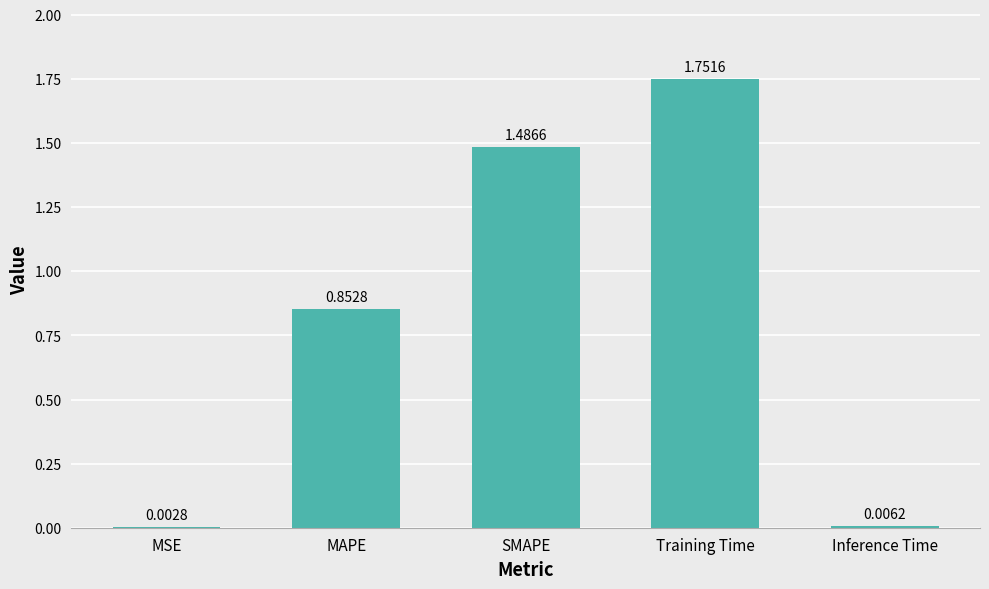

Where is the data nearest to the value 0?

MSE